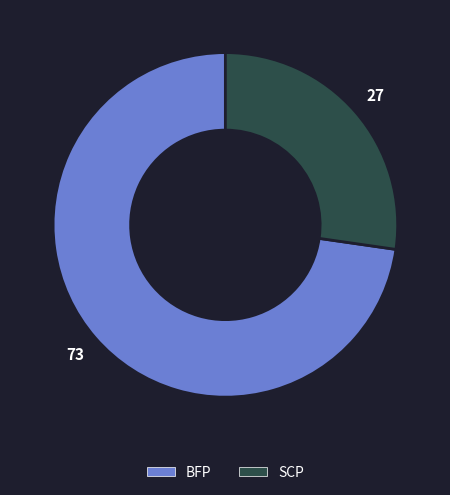

Which slice represents more than half of the pie?

BFP